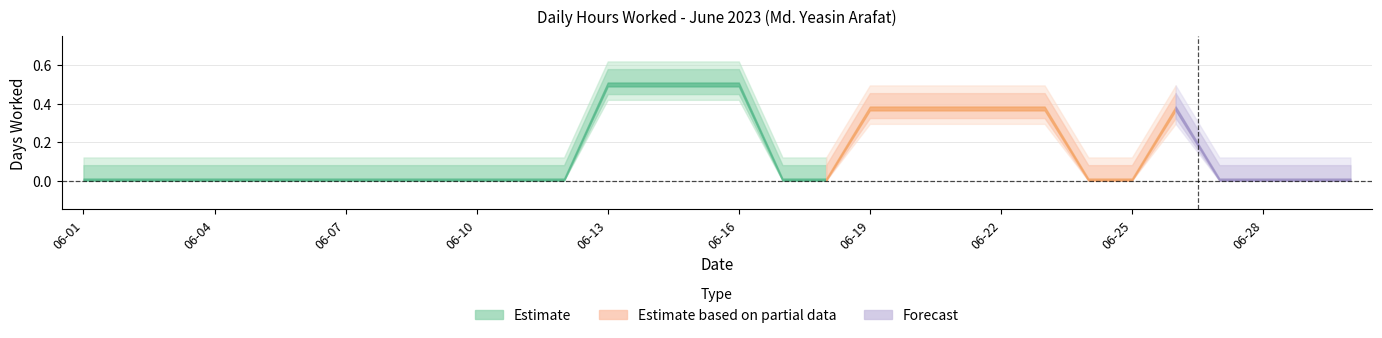

What is the approximate value at 2023-06-21?

0.4